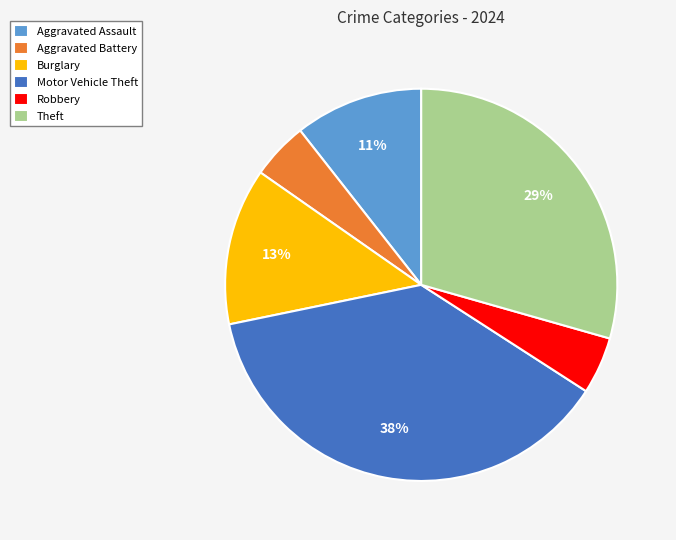

To the nearest percent, what is the difference between the largest and smallest slice percentages?

33%